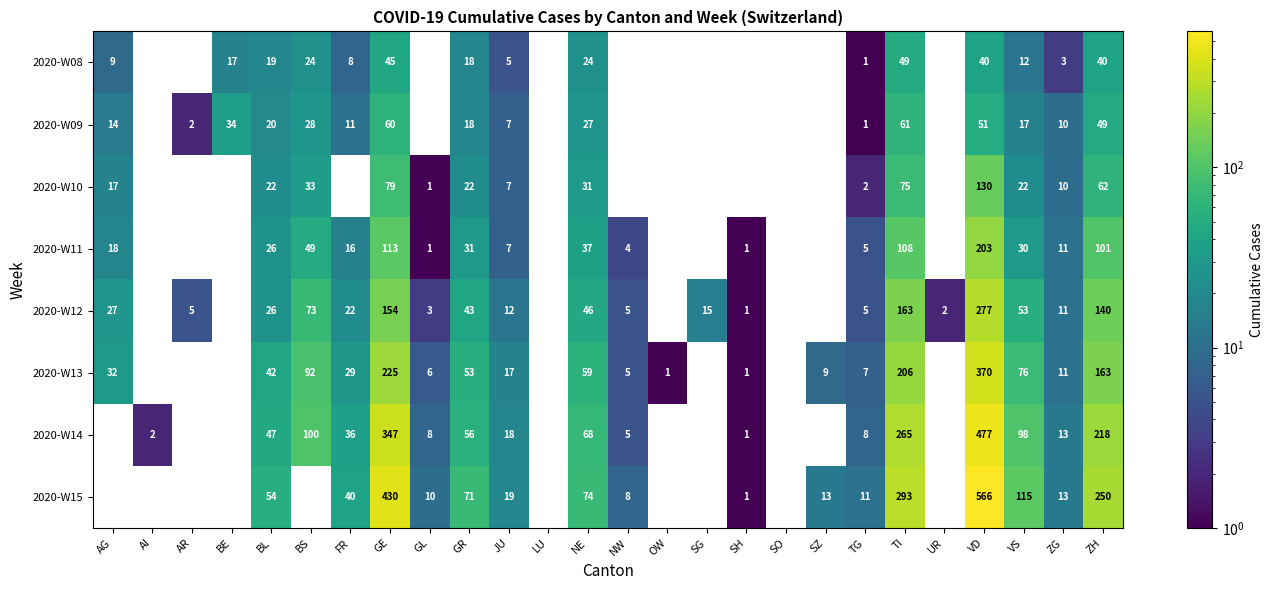

What is the total value across all series at VD?

2114